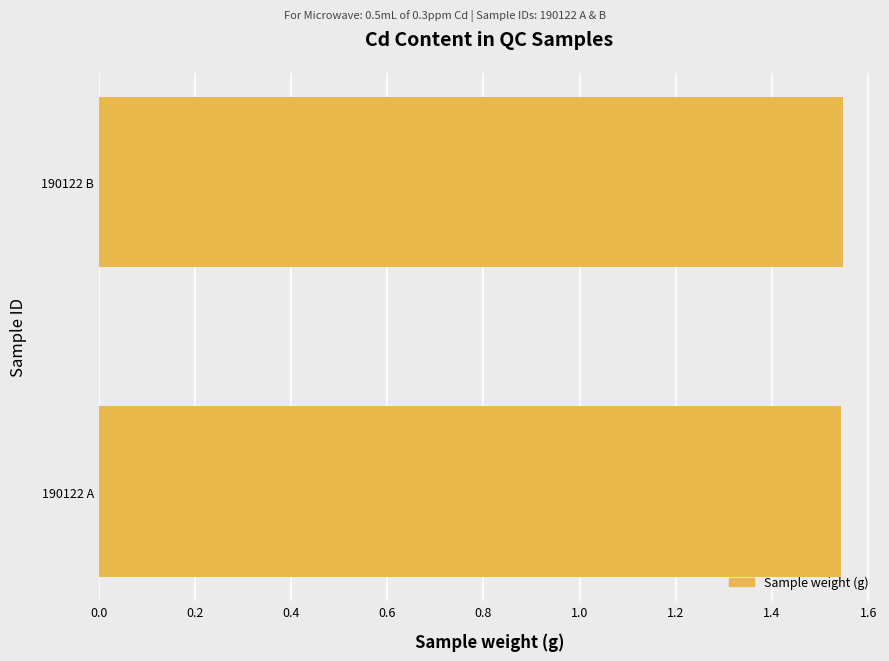

What is the sum of all values?

3.1